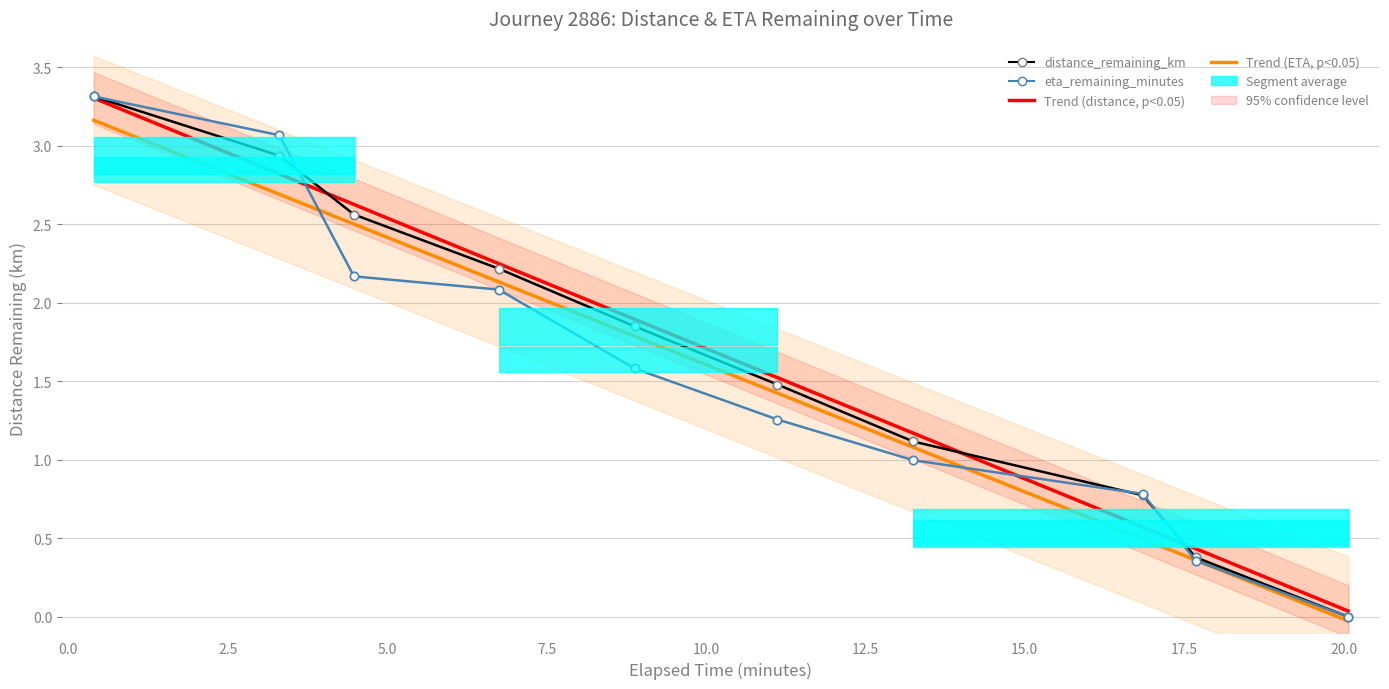

What position from the left is 17.68?

9